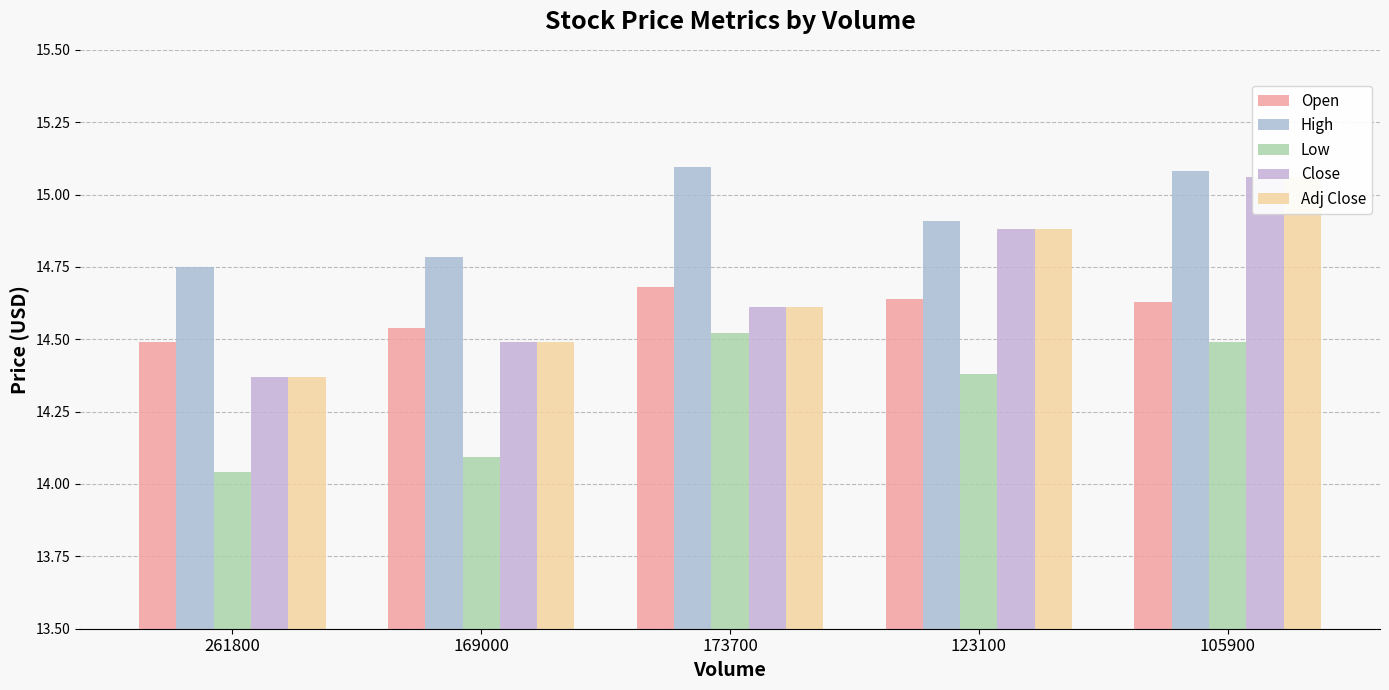

What is the value of the Adj Close bar at the 1st from the left?

14.4